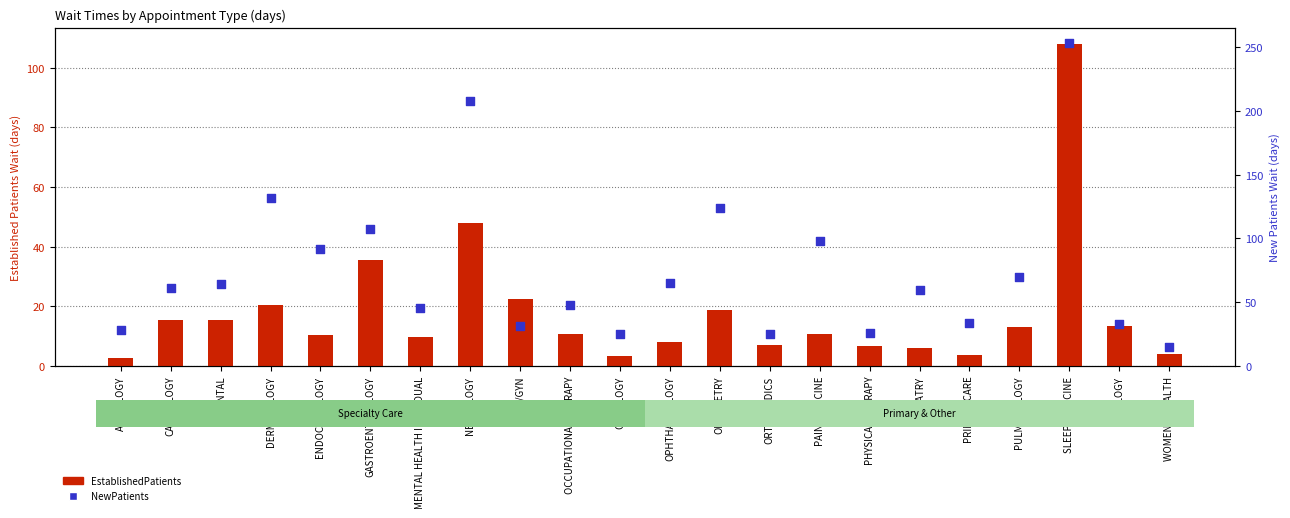

What are all the series names shown in the legend?

EstablishedPatients, NewPatients